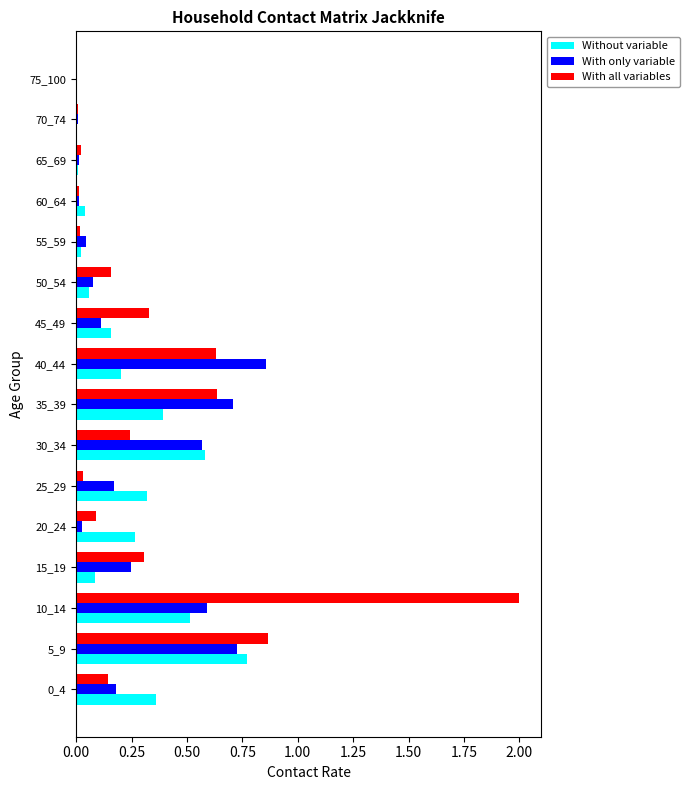

At which category is the sum across all series the highest?

10_14